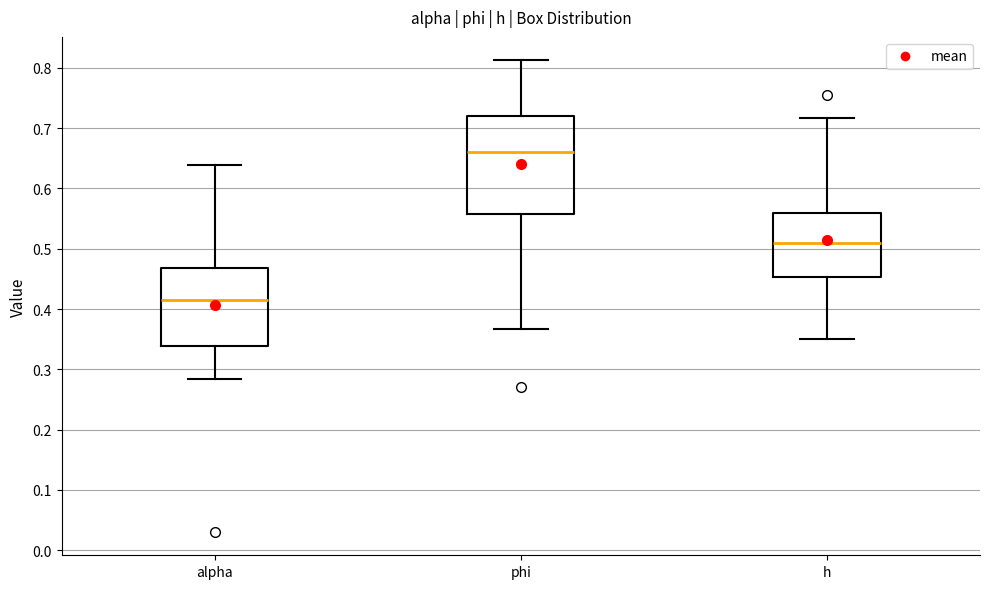

Where does the upper whisker of the box for phi end on the y-axis? The values are not printed on the chart, so give them approximately, as read against the axis.

0.81